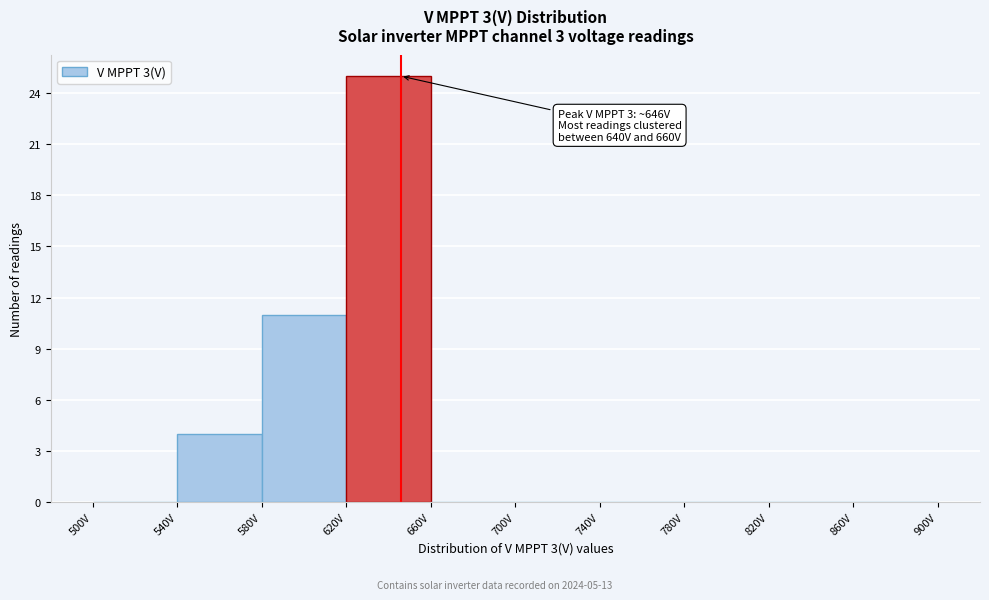

Which range on the x-axis has the tallest bar?

620 to 660